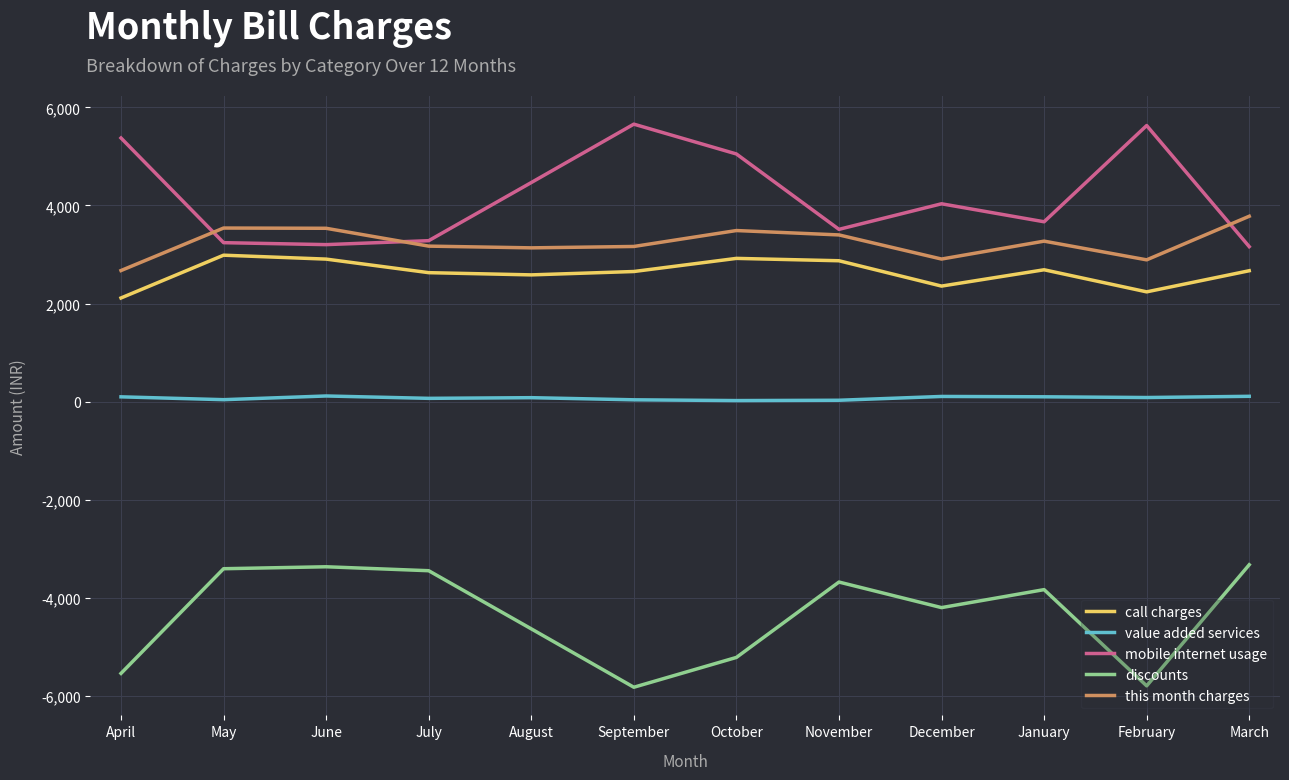

What is the difference between the highest and lowest values at May?

6945.9